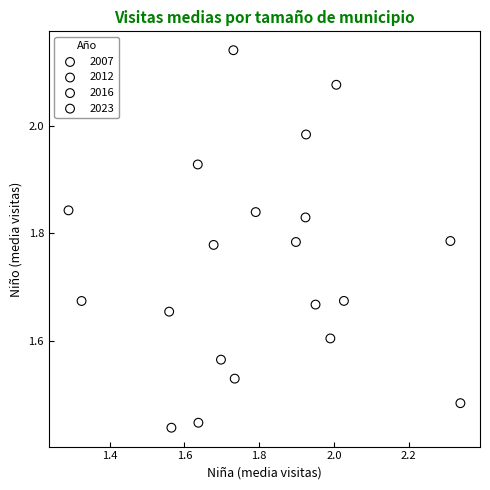

Which series contains the lowest Y value?

2007